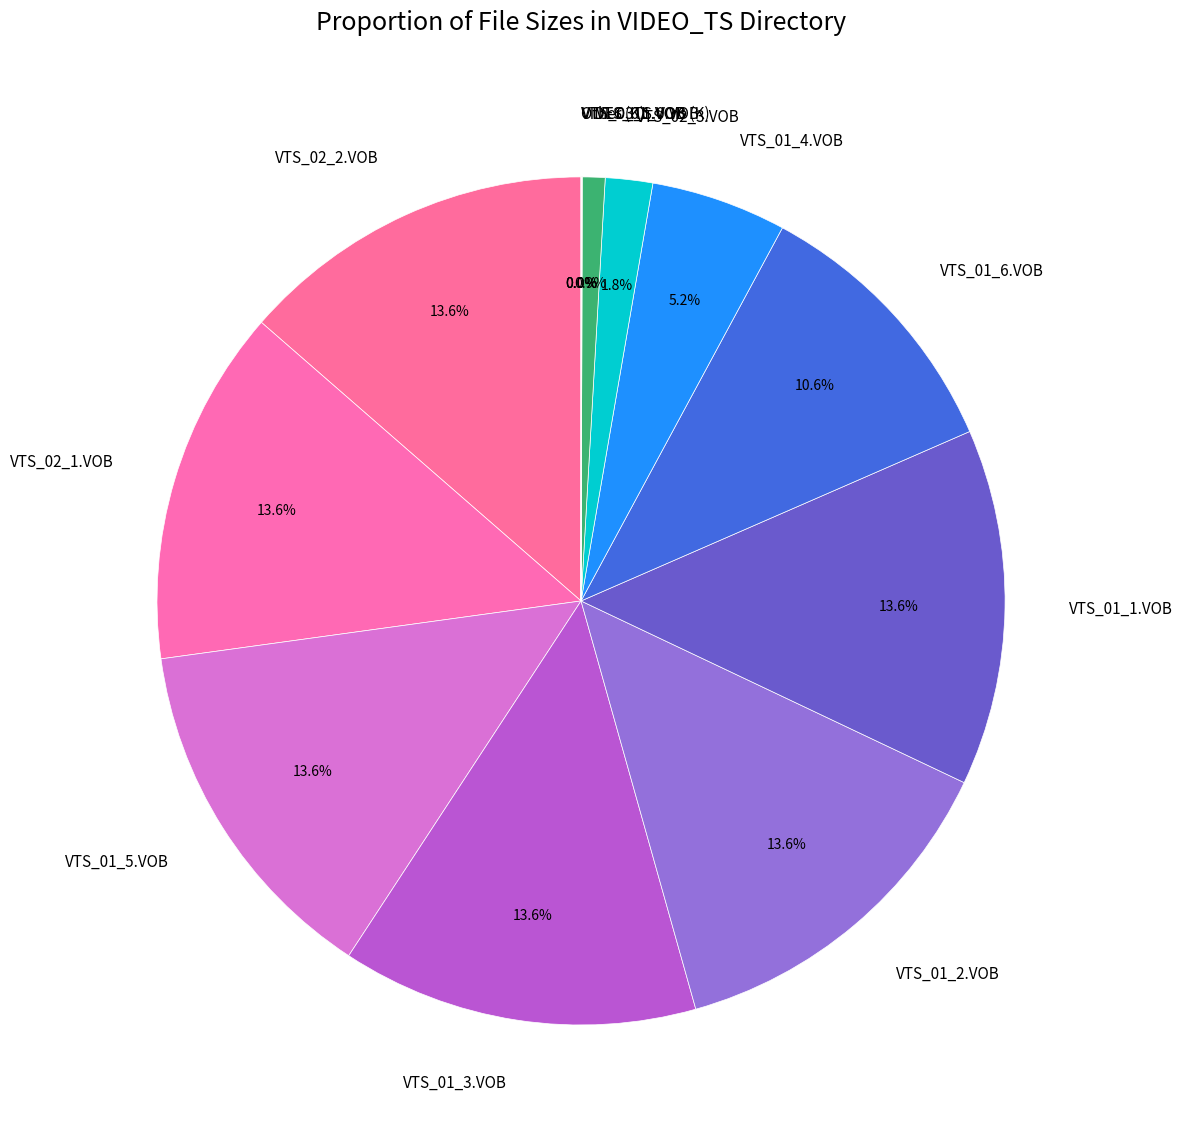

Is there a majority slice in this chart?

No